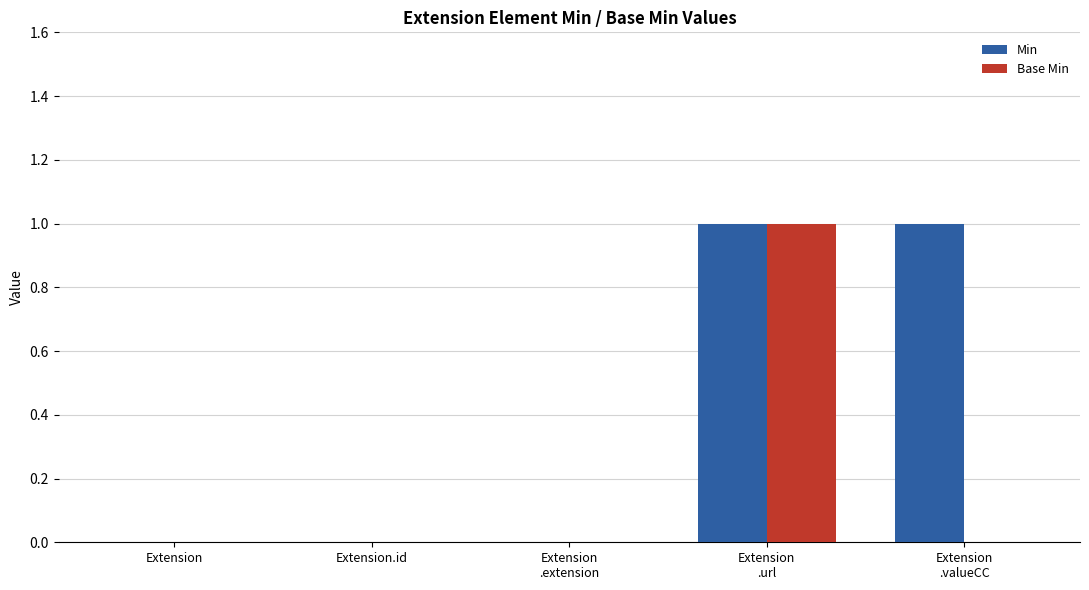

At which category is the sum across all series the highest?

Extension
.url